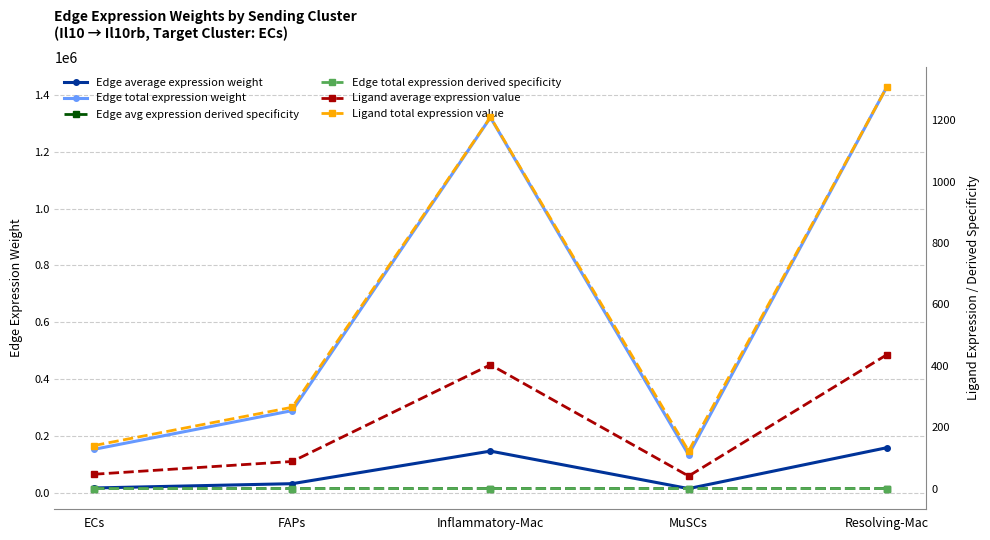

Reading left to right, extract all data points from this chart.

Edge average expression weight: ECs=17003.2	FAPs=32131.9	Inflammatory-Mac=146695.9	MuSCs=14843.2	Resolving-Mac=158583.8
Edge total expression weight: ECs=153029.0	FAPs=289187.4	Inflammatory-Mac=1320263.1	MuSCs=133588.6	Resolving-Mac=1427254.4
Edge avg expression derived specificity: ECs=0.0	FAPs=0.0	Inflammatory-Mac=0.0	MuSCs=0.0	Resolving-Mac=0.0
Edge total expression derived specificity: ECs=0.0	FAPs=0.0	Inflammatory-Mac=0.0	MuSCs=0.0	Resolving-Mac=0.0
Ligand average expression value: ECs=46.8	FAPs=88.4	Inflammatory-Mac=403.5	MuSCs=40.8	Resolving-Mac=436.2
Ligand total expression value: ECs=140.3	FAPs=265.2	Inflammatory-Mac=1210.6	MuSCs=122.5	Resolving-Mac=1308.7